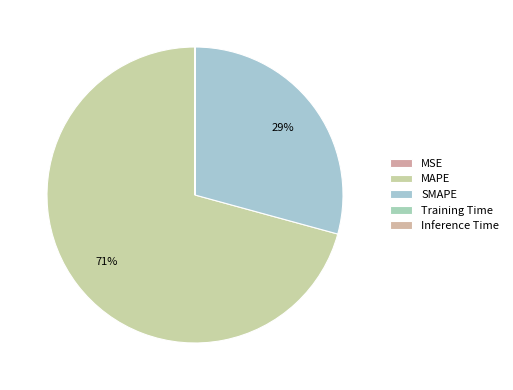

Which category has the biggest portion of the pie?

MAPE